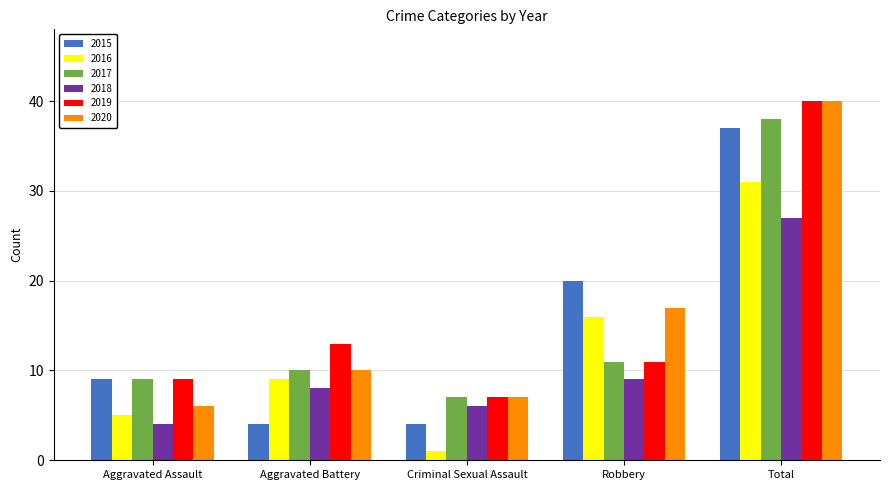

How many data points does each series have?

5